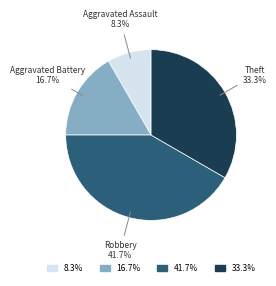

Between 16.7% and 41.7%, which is larger?

41.7%